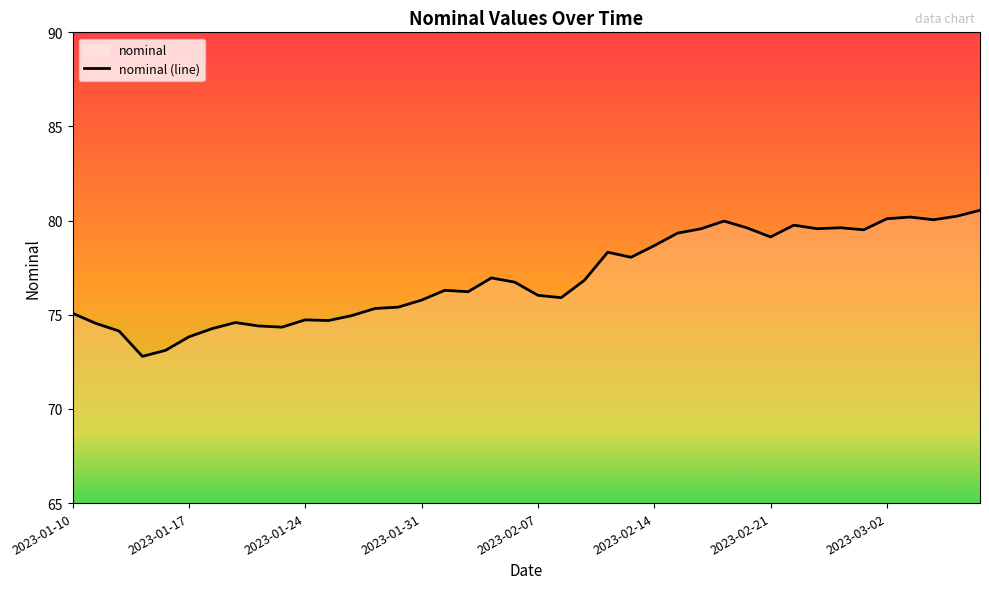

What is the greatest value displayed?

80.5